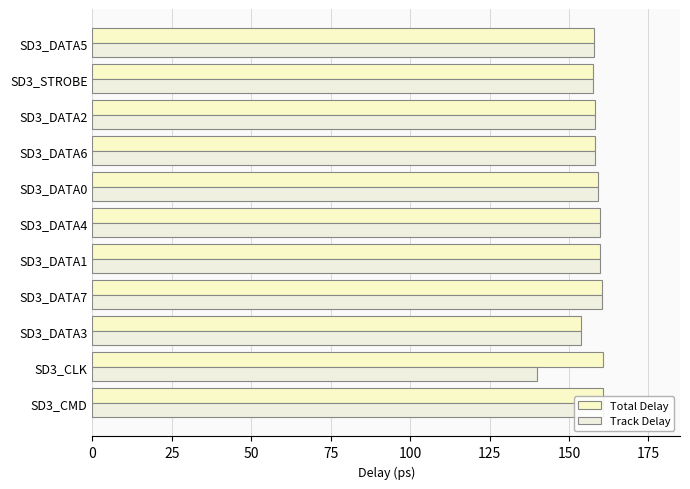

Which has a higher value, SD3_DATA5 or SD3_DATA0?

SD3_DATA0